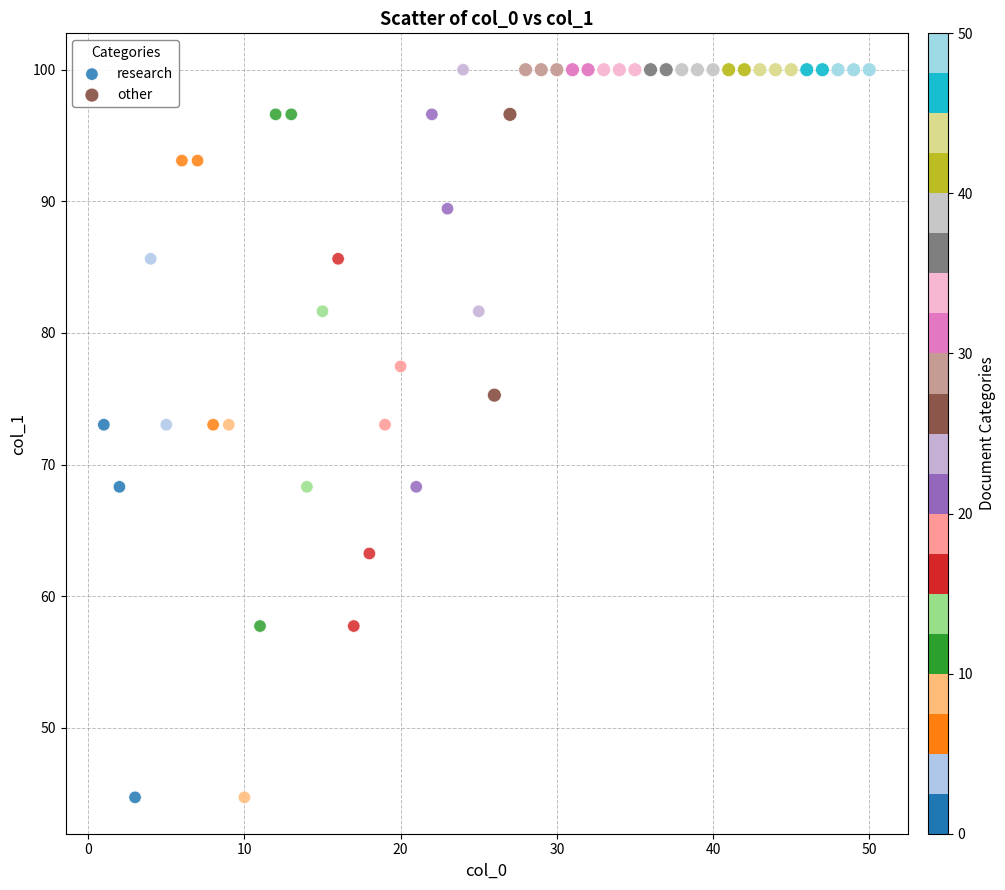

Which series contains the lowest Y value?

research